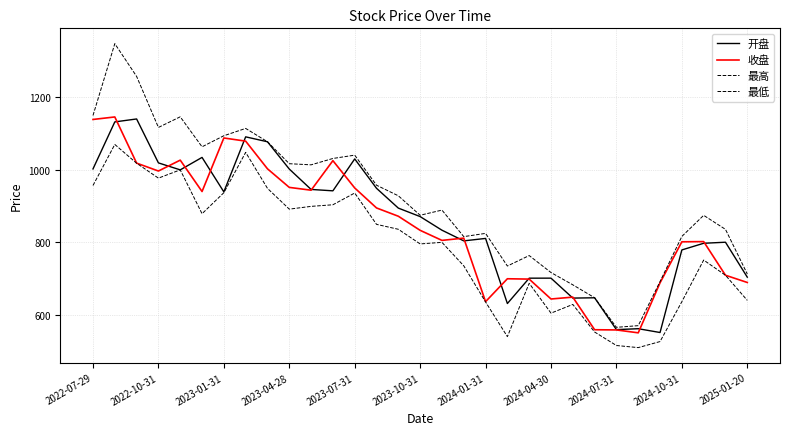

Which series has the largest total across all categories?

最高